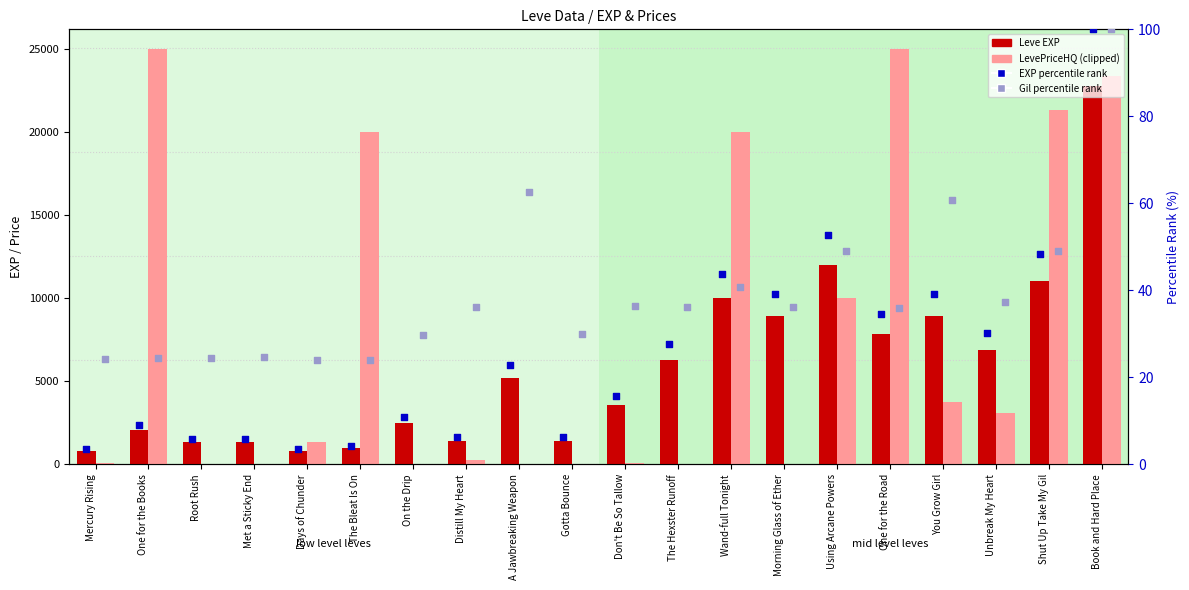

At which category is the sum across all series the highest?

Book and Hard Place